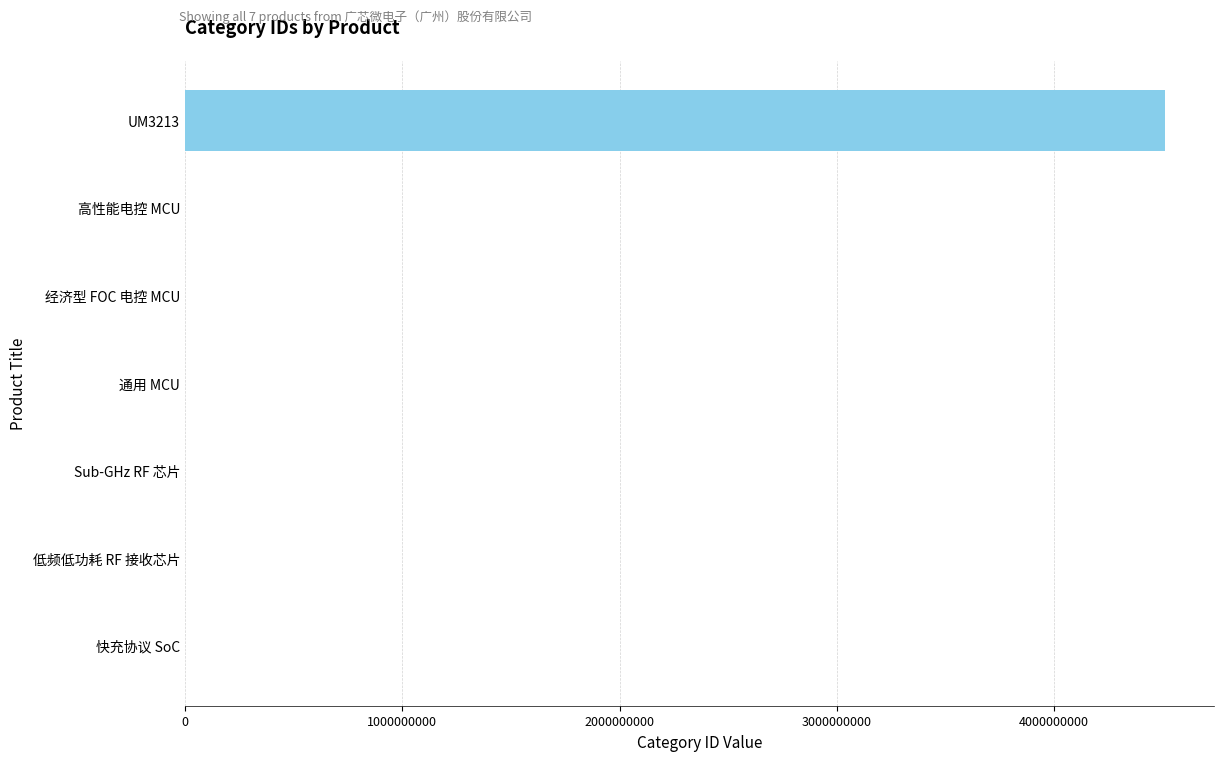

The chart shows a value of -2175757152 at 快充协议 SoC. True or false?

False